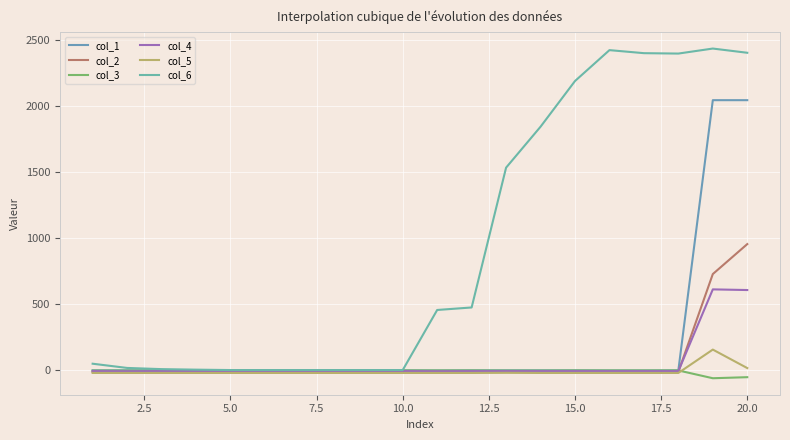

True or false: col_6 and col_5 intersect in this chart.

False